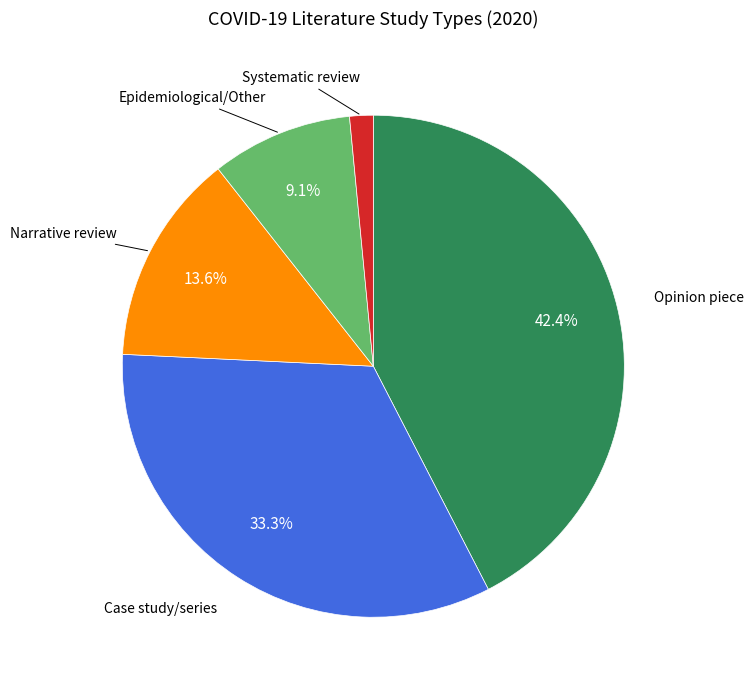

Is there a majority slice in this chart?

No